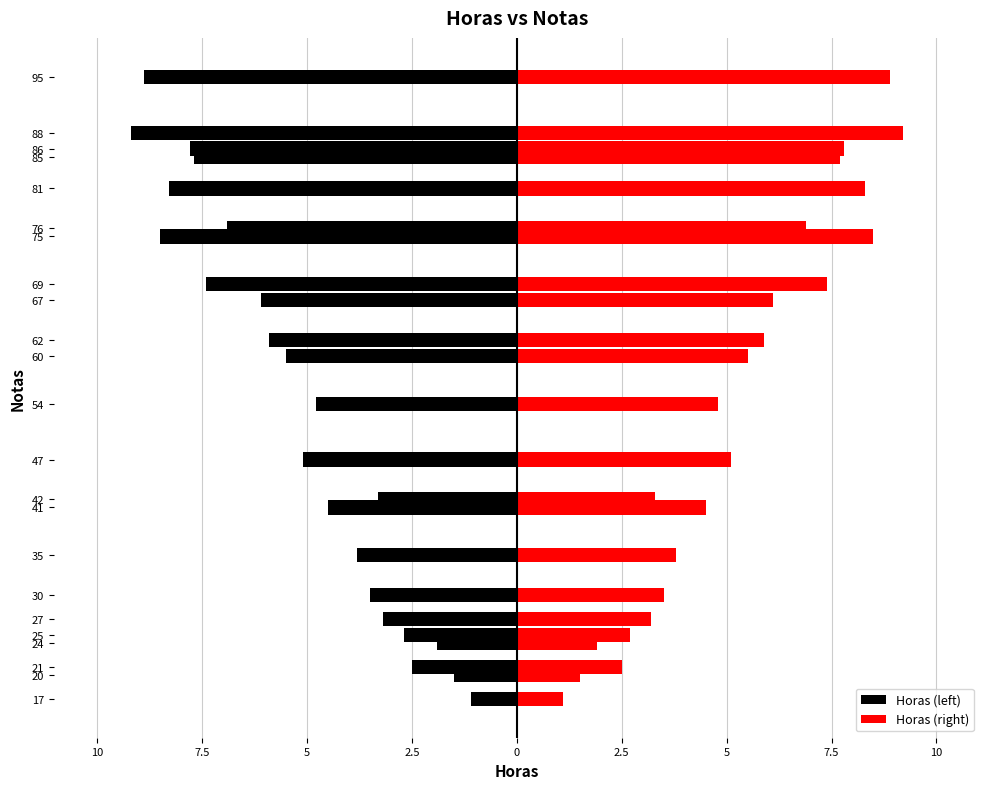

True or false: Horas (right) has a value of 1.6 at 25.

False